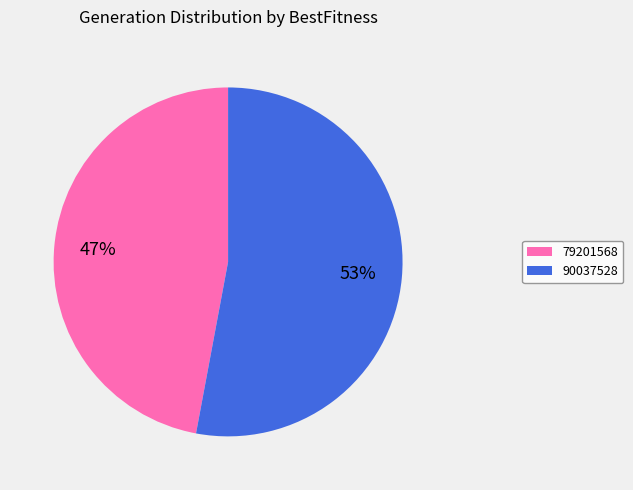

Which slice is the smallest?

79201568